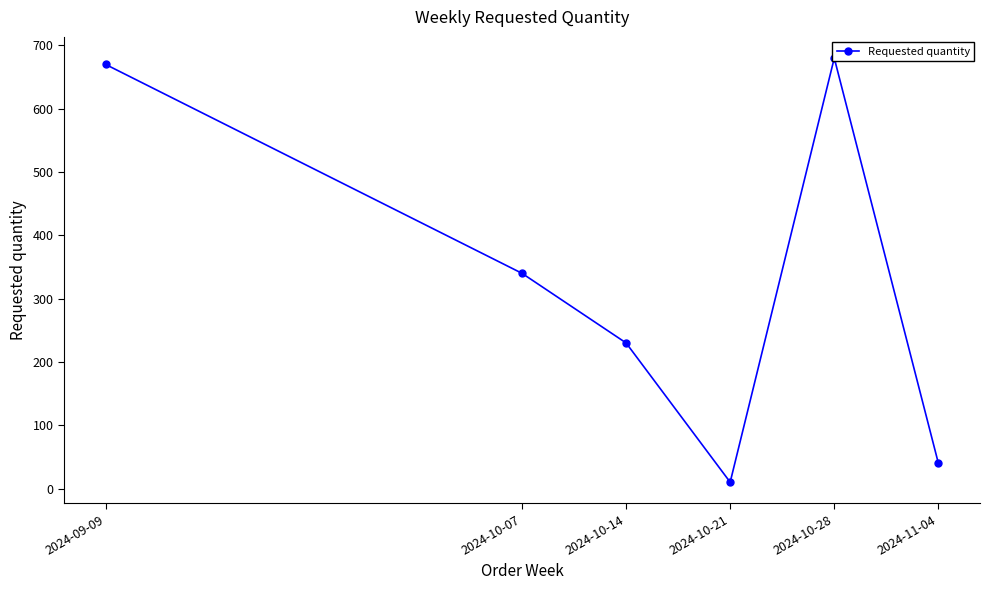

True or false: the data has more than 2 interior local peaks.

False